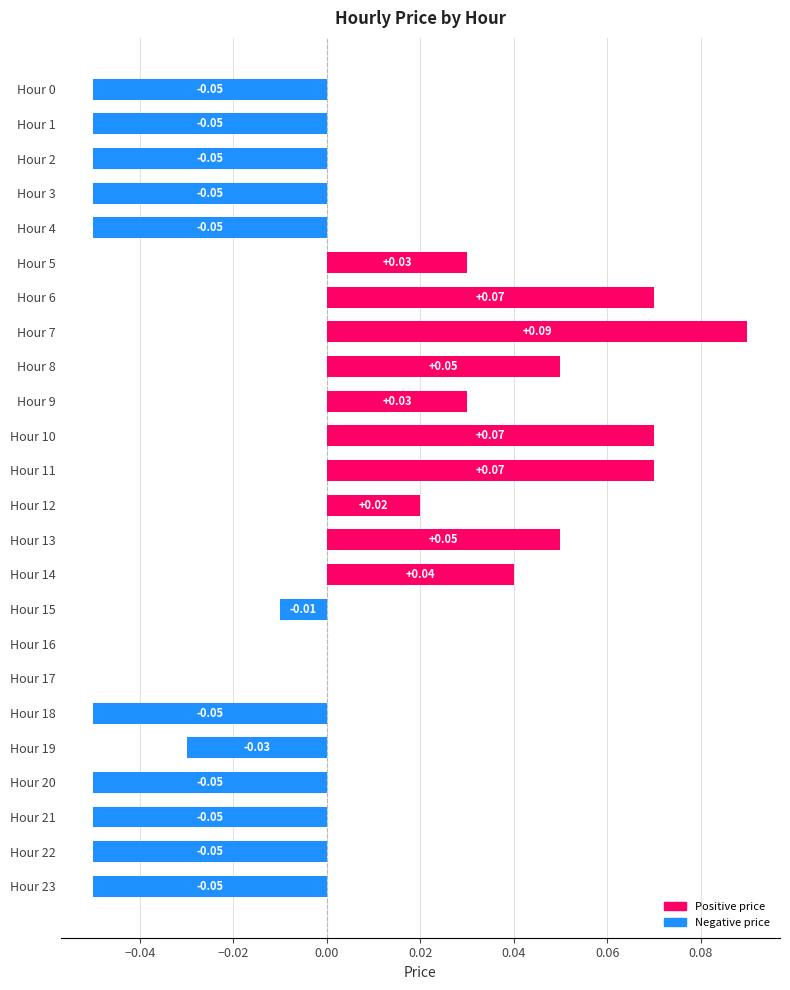

What is the change in value from Hour 3 to Hour 6?

+0.1